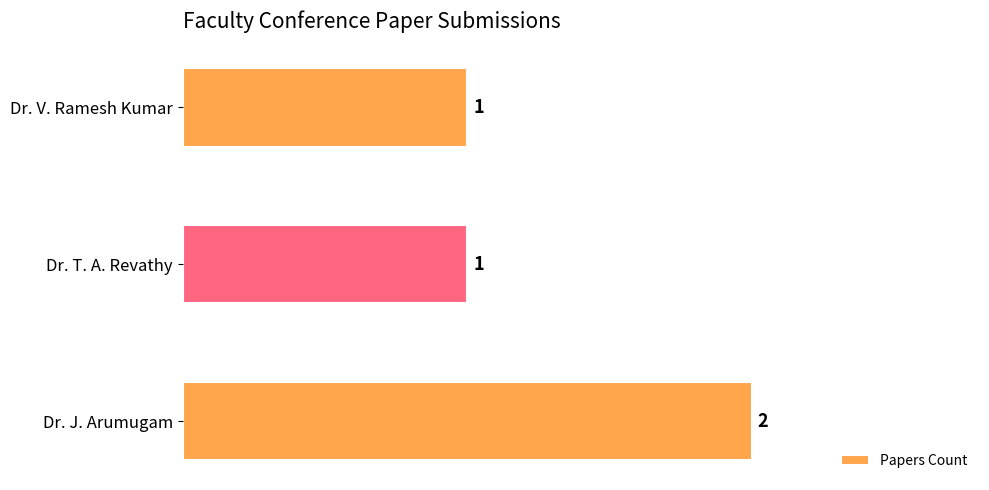

What is the value of the 1st bar from the top?

1